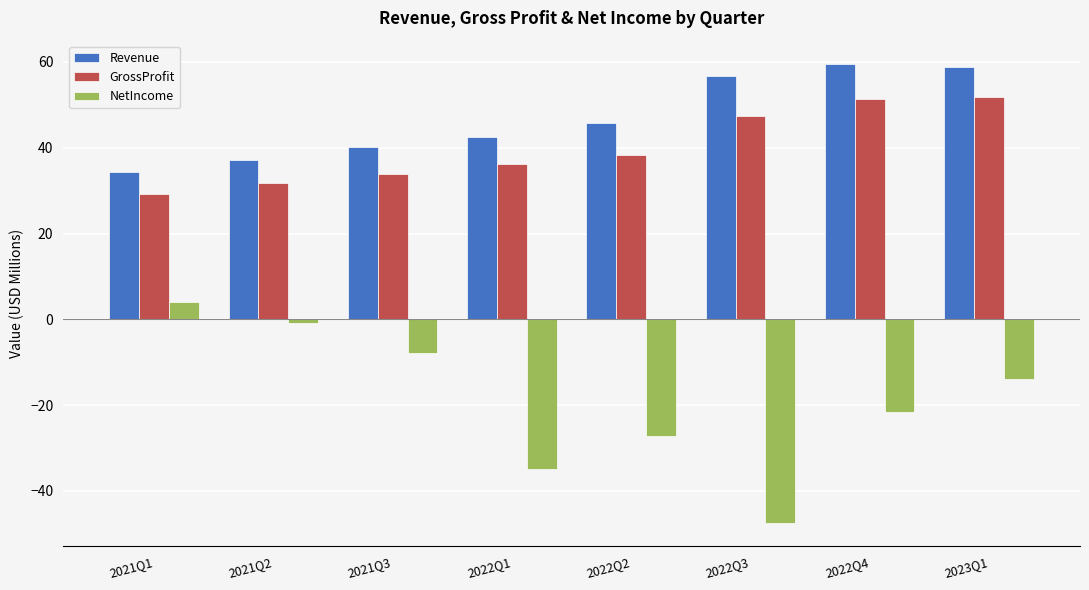

How many series are shown in this chart?

3